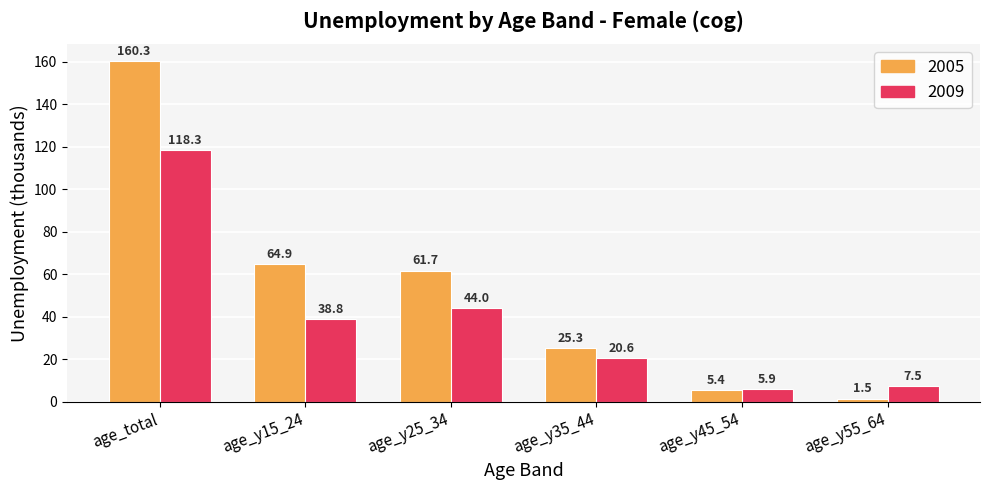

What is the sum of the 2009 values at age_y55_64 and age_y35_44?

28.1